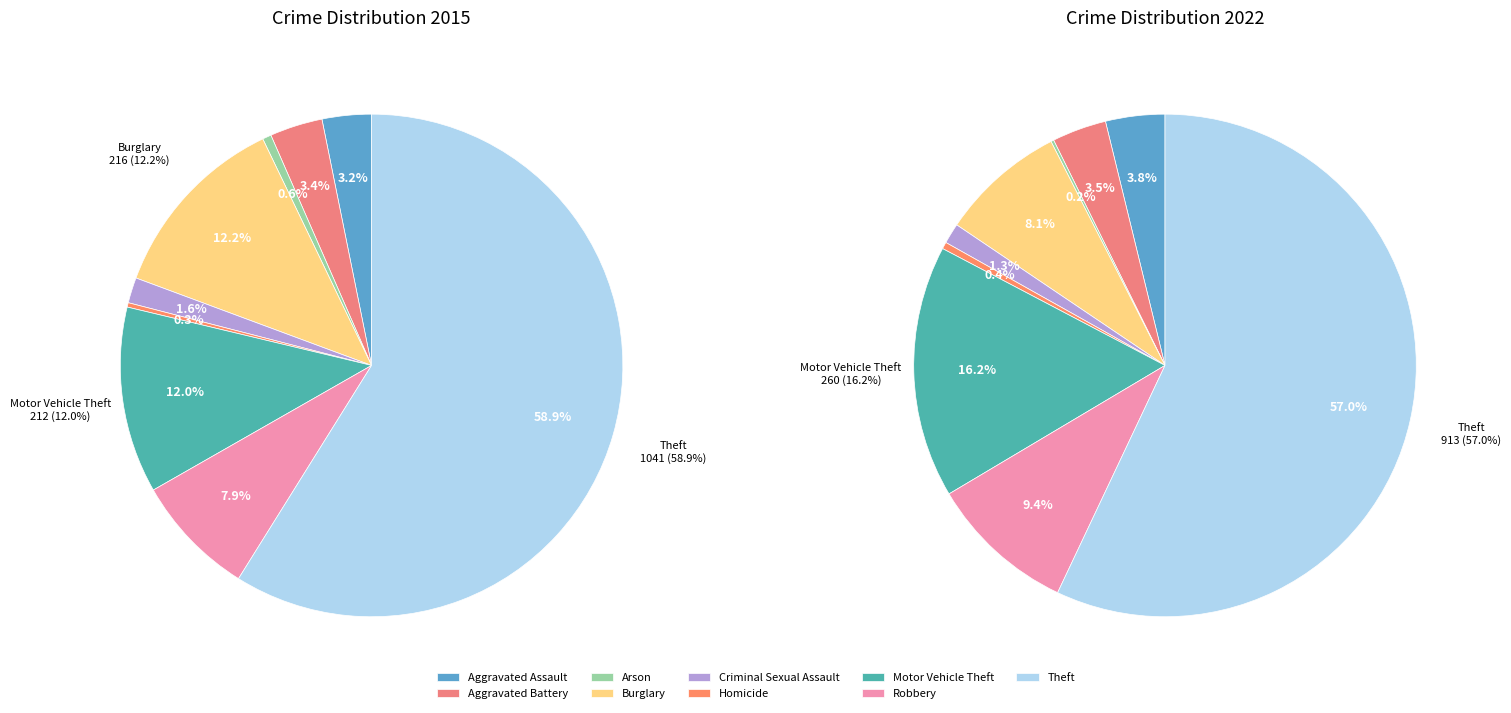

What percentage is the Motor Vehicle Theft slice, to the nearest percent?

16%